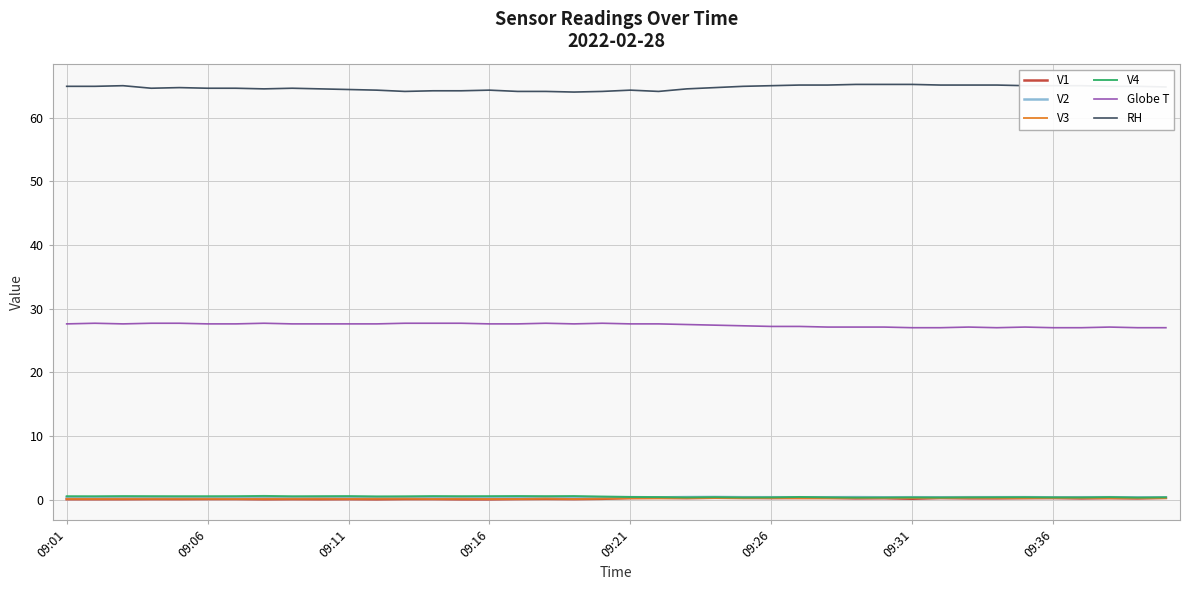

True or false: V4 and RH cross at least once.

False